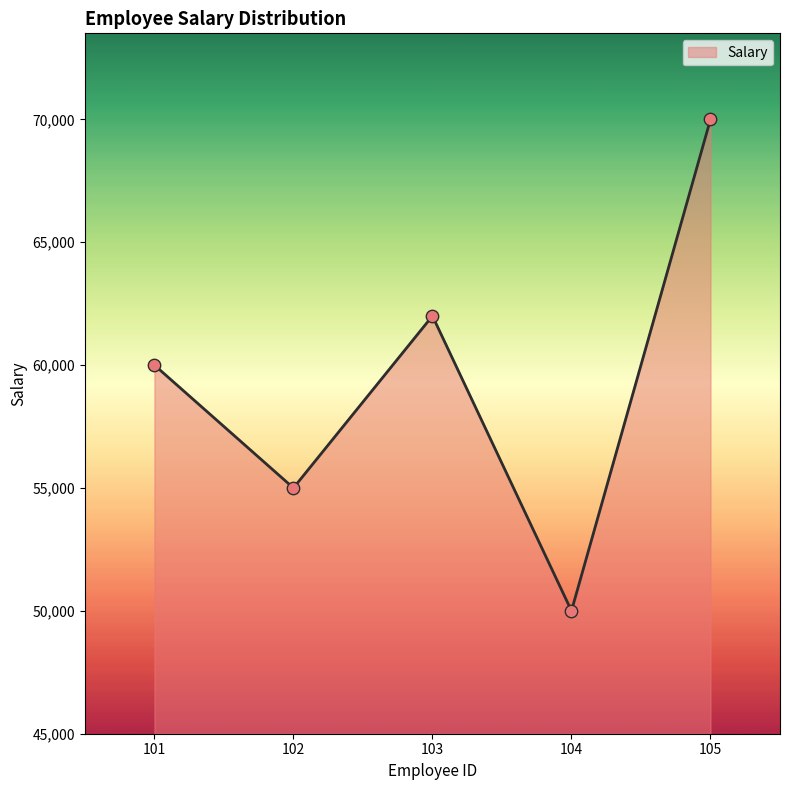

What is the ratio of the value at 103 to the value at 105?

0.9